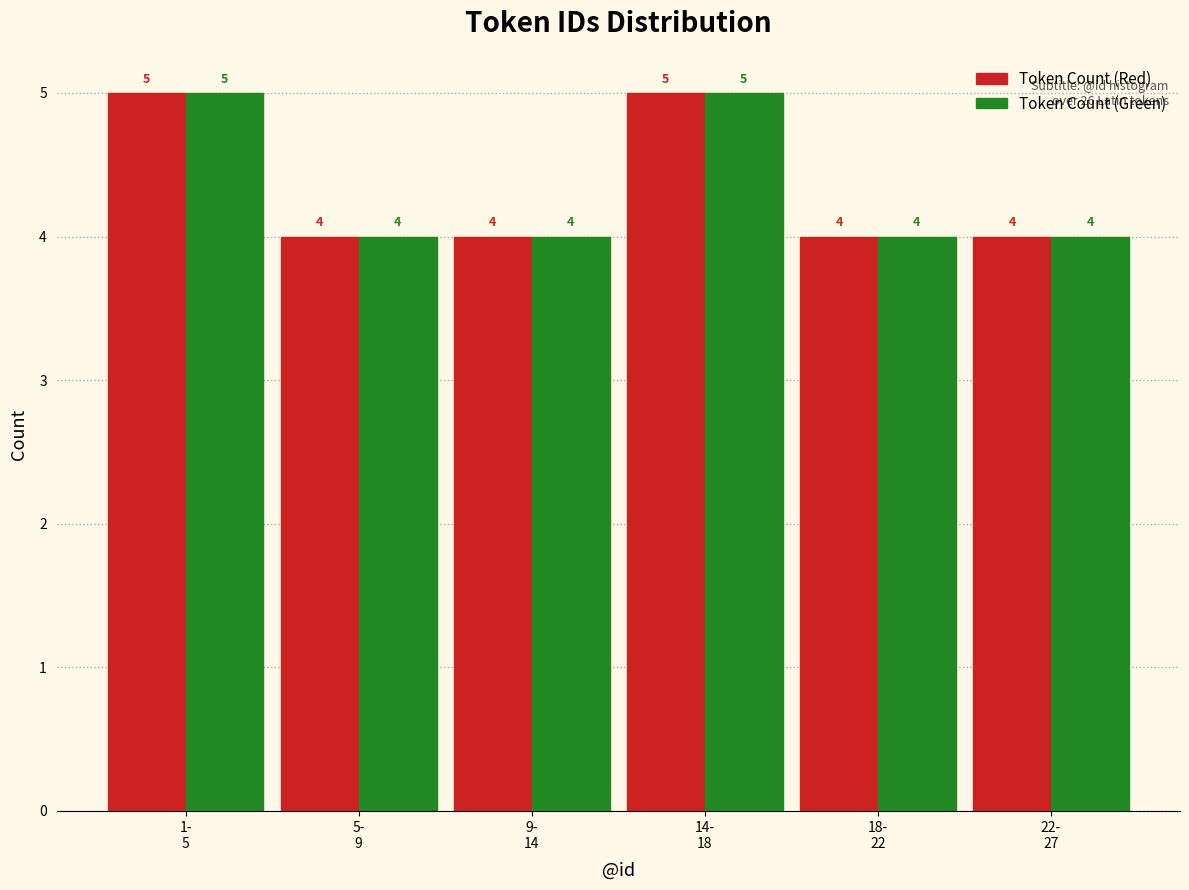

Reading right to left, list all the values displayed in this chart.

Token Count (Red): 4	4	5	4	4	5
Token Count (Green): 4	4	5	4	4	5